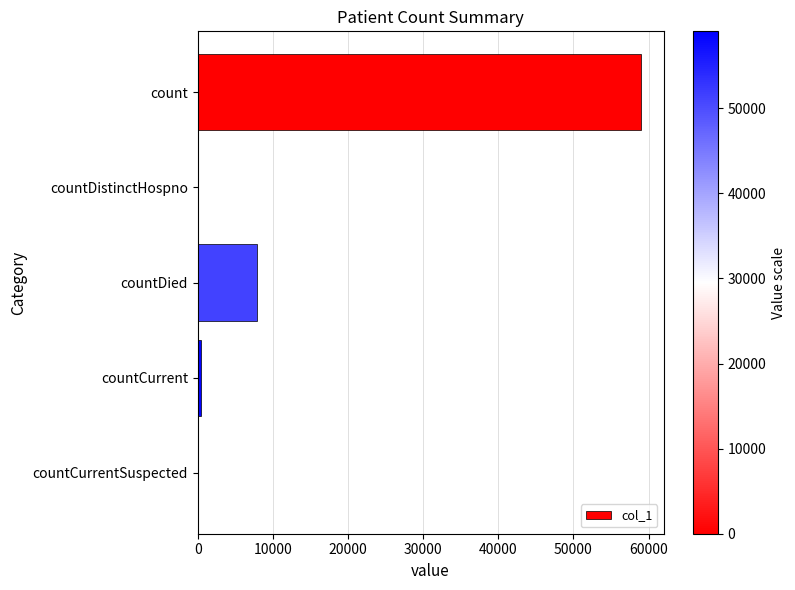

The chart shows a value of 0 at countCurrentSuspected. True or false?

True